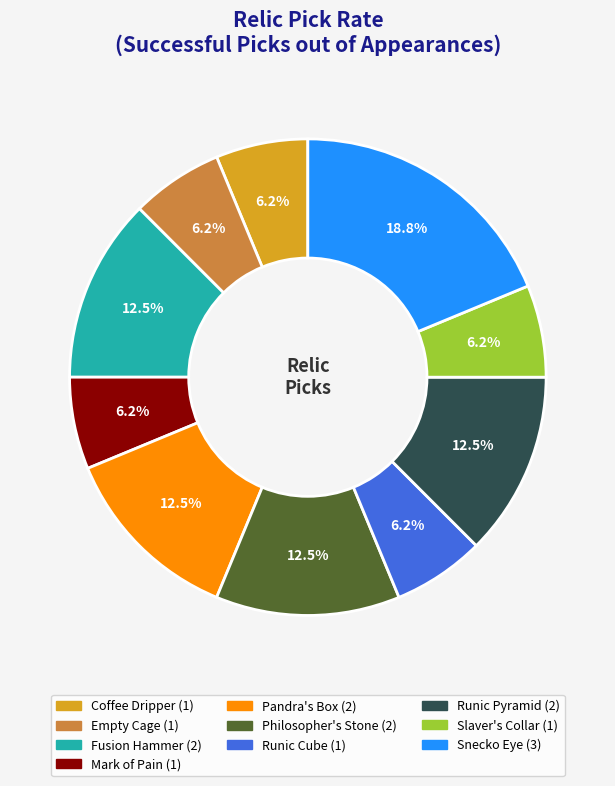

Count the number of slices in the pie.

10